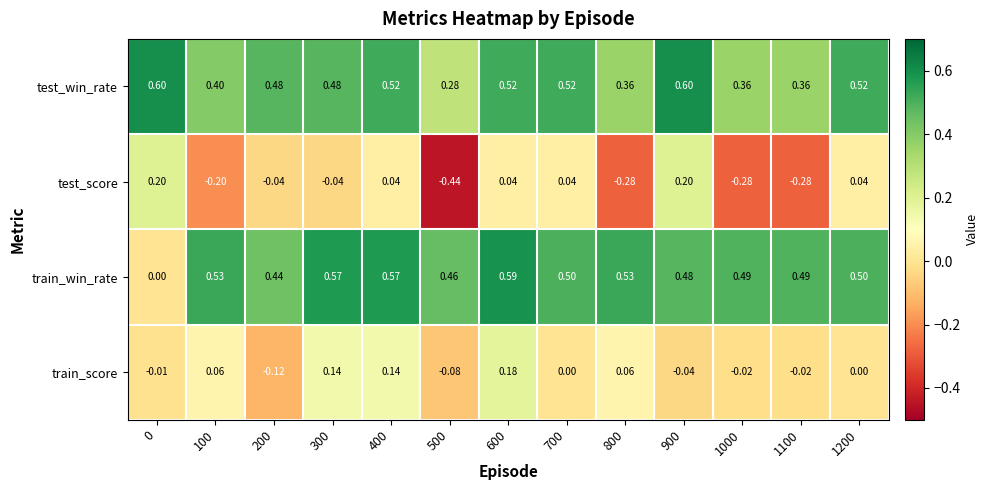

Which series has the widest spread of values?

test_score